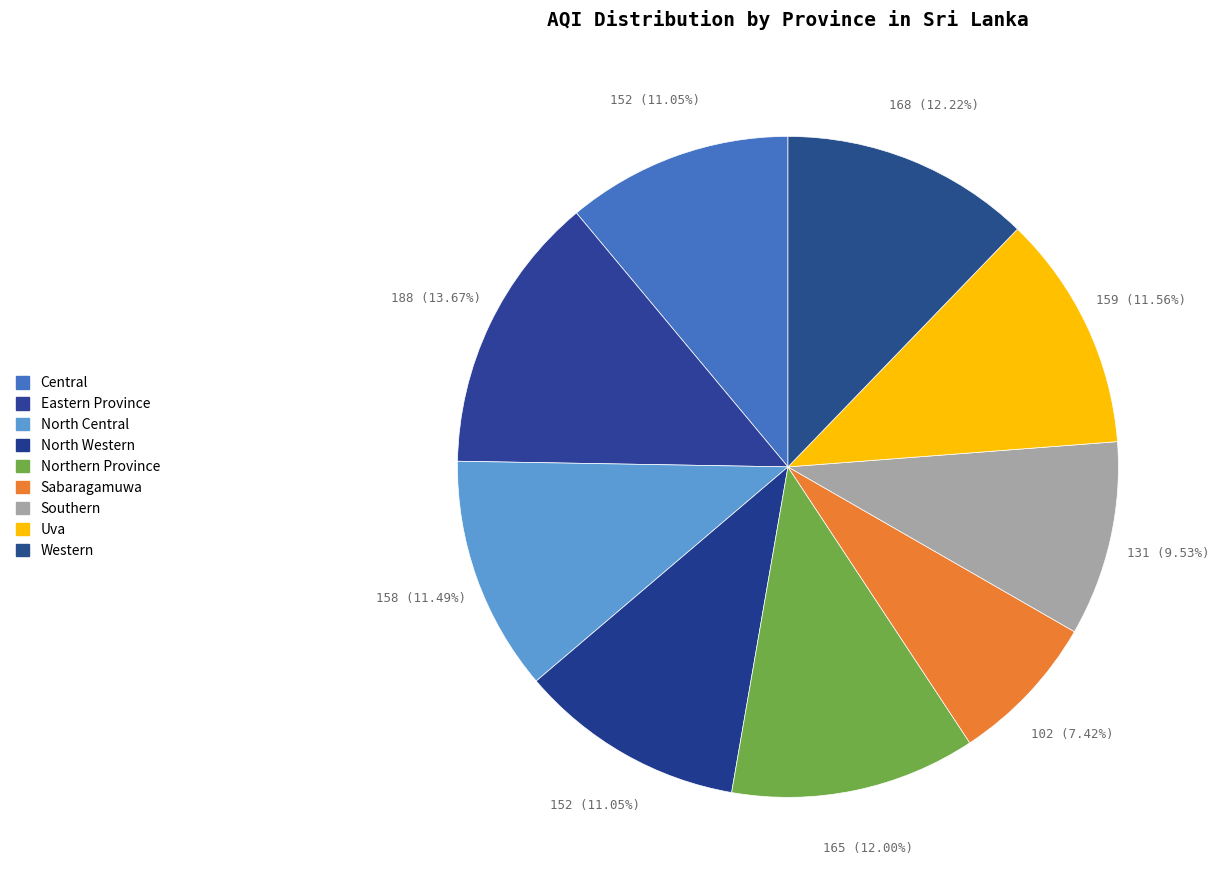

Is North Western the majority of the pie?

No